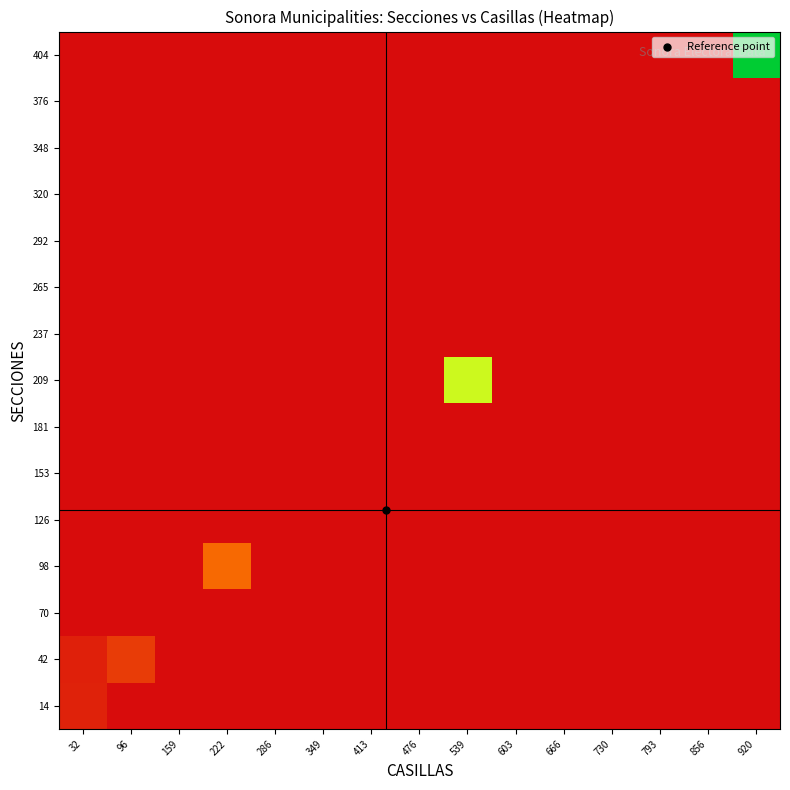

At how many categories does at least one series exceed 681?

1